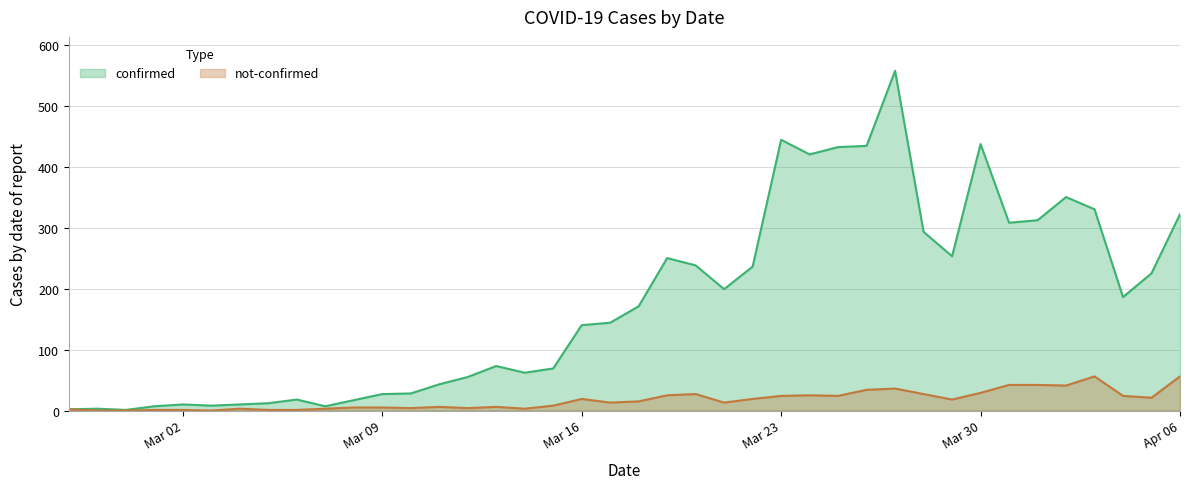

What is the label of the 2nd point from the left?

2020-02-28